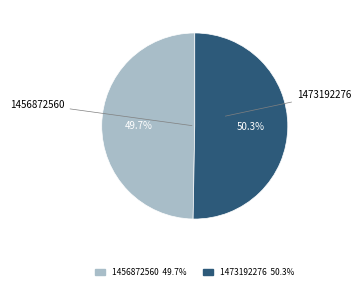

Is there a majority slice in this chart?

Yes